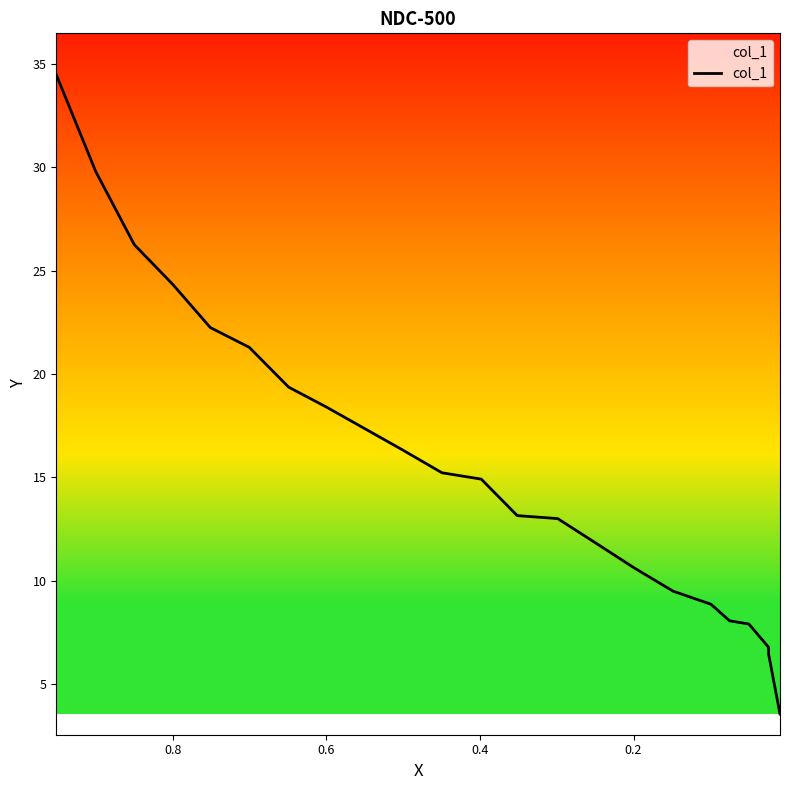

True or false: the data has more than 1 interior local peaks.

False